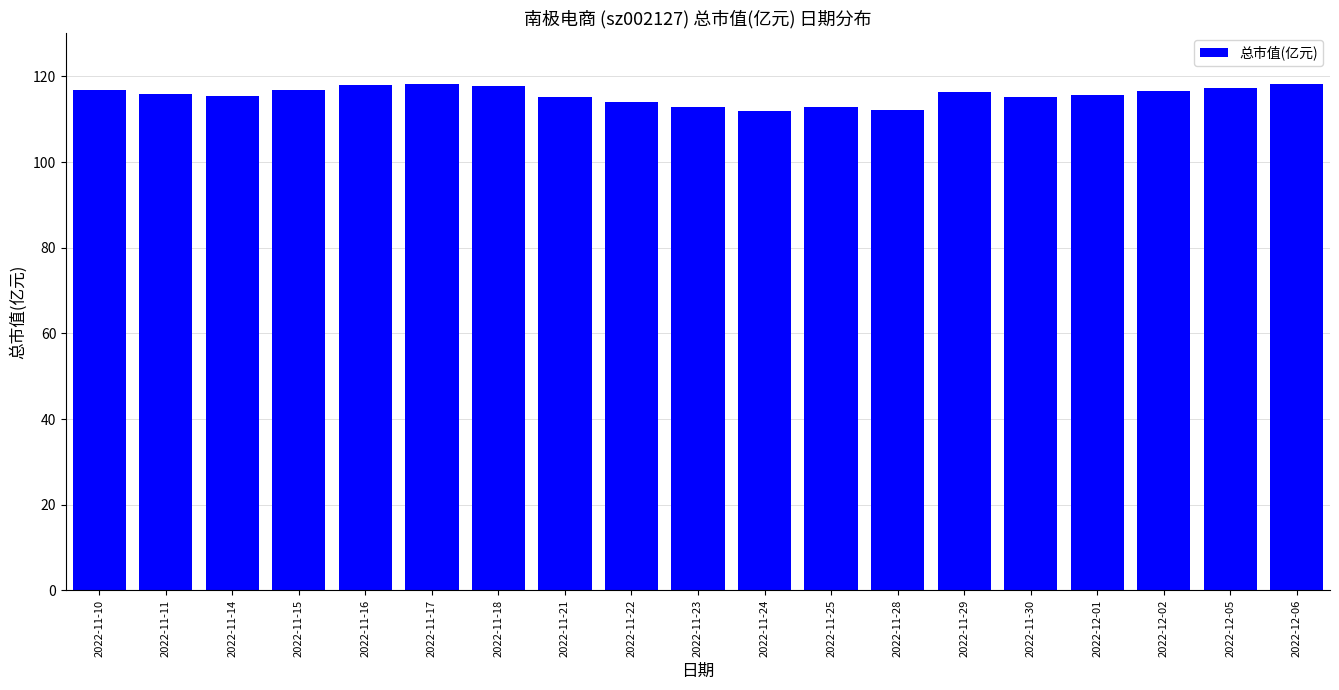

Which has a higher value, 2022-11-28 or 2022-11-10?

2022-11-10